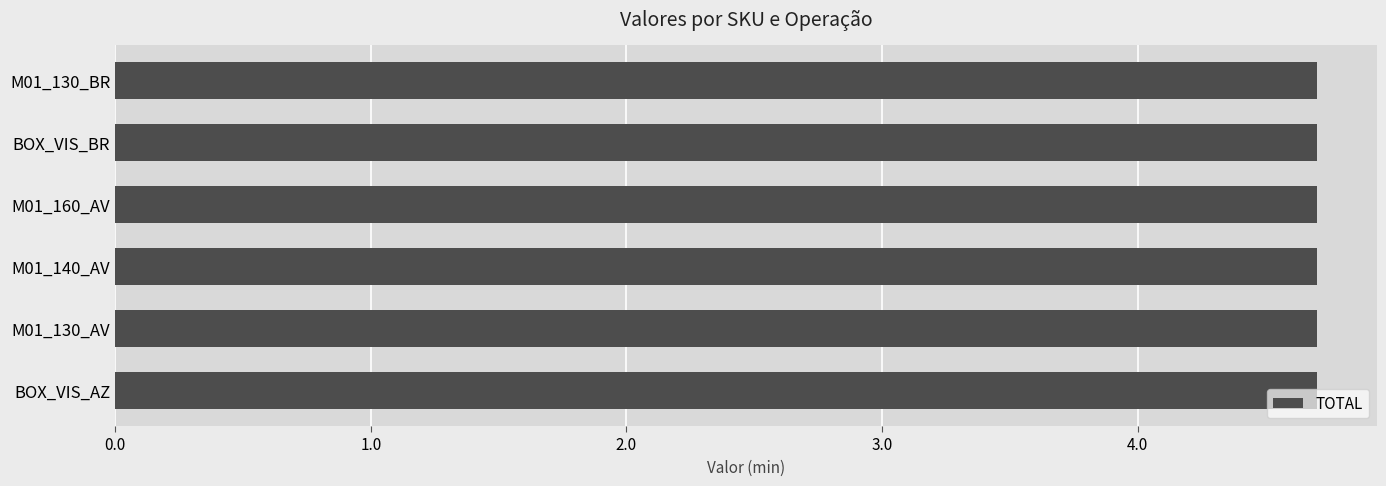

Are the bars grouped side by side (vs. stacked)?

Yes